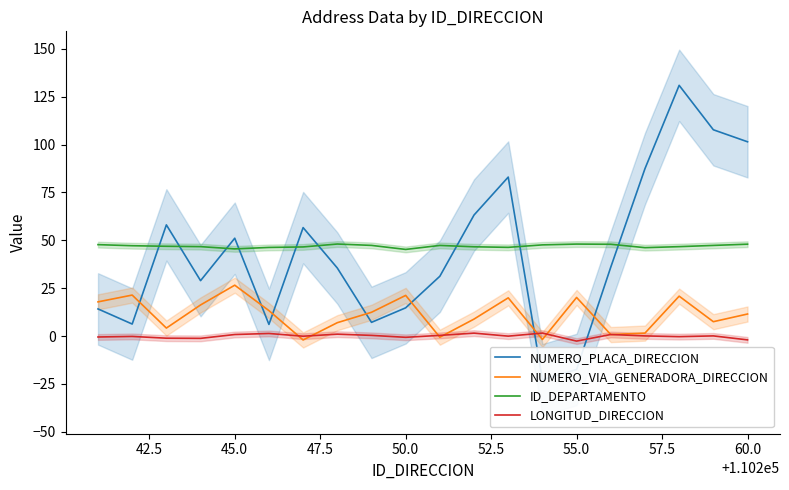

True or false: LONGITUD_DIRECCION has a value of -2.0 at 60.0.

True